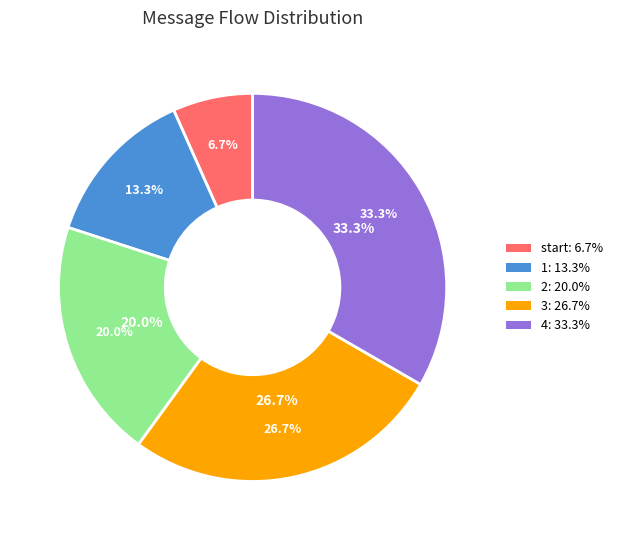

Does 3 account for over 50% of the chart?

No